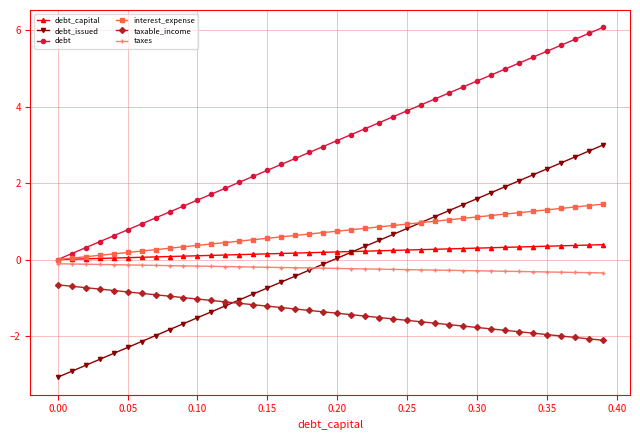

What is the difference between the second highest and minimum values in the debt series?

5.9